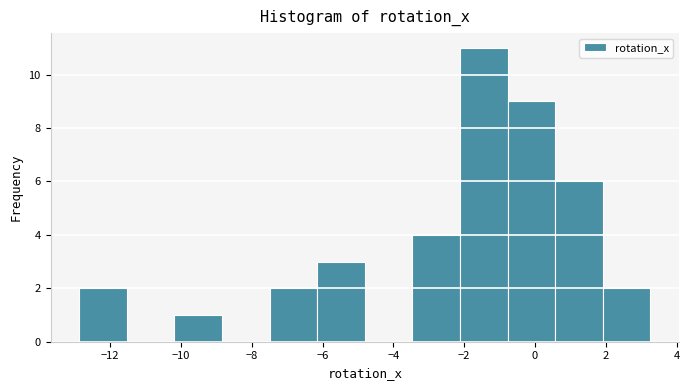

Which range on the x-axis has the tallest bar?

-2.2 to -0.8